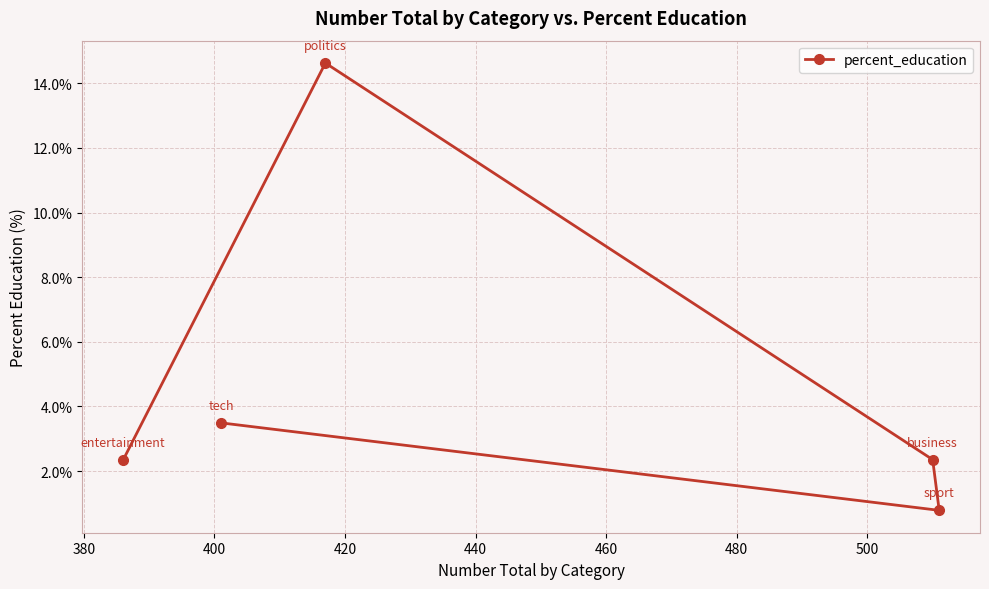

What is the value of the 5th point from the left?

0.8